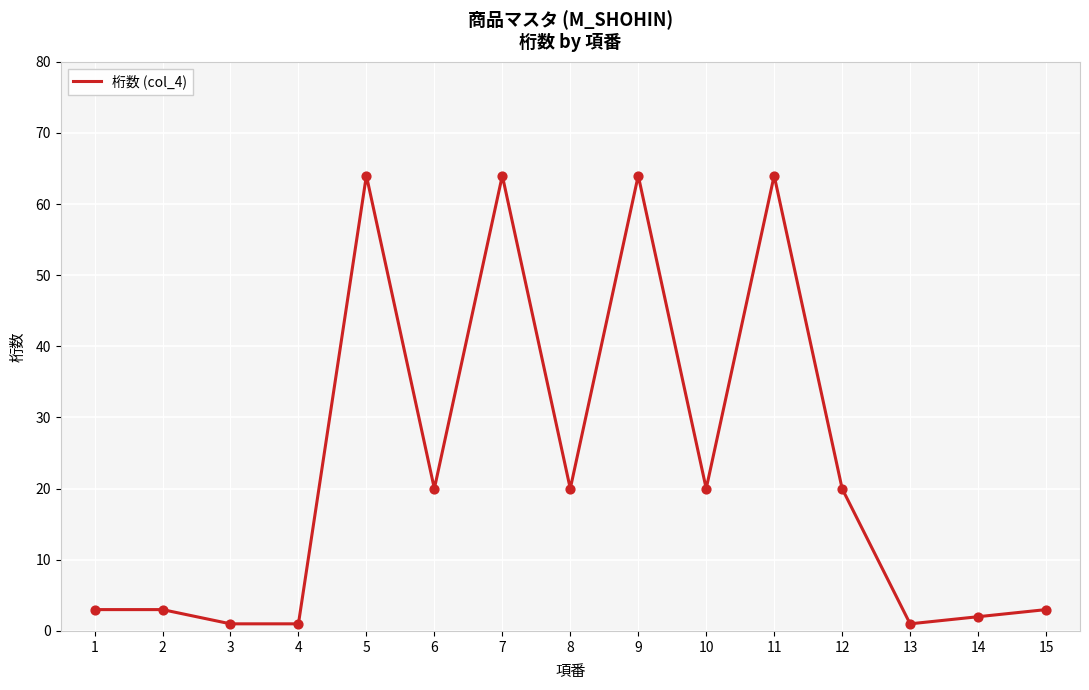

Which has a higher value, 5 or 14?

5